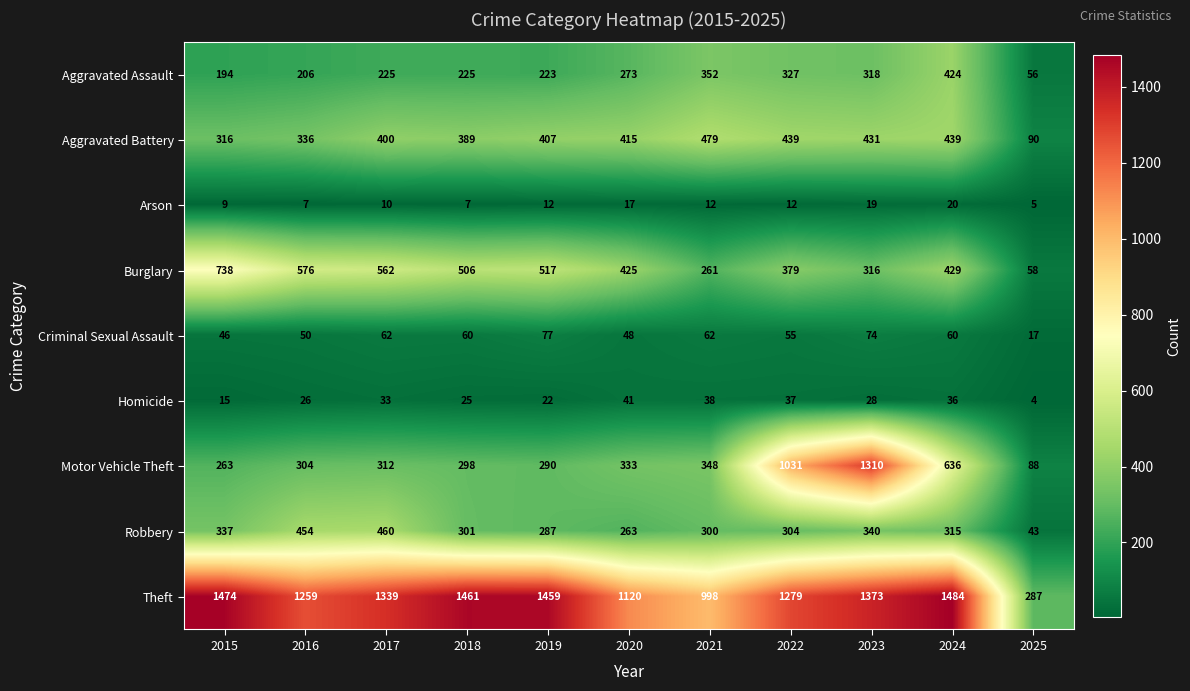

The Theft series shows 826 at 2022. True or false?

False